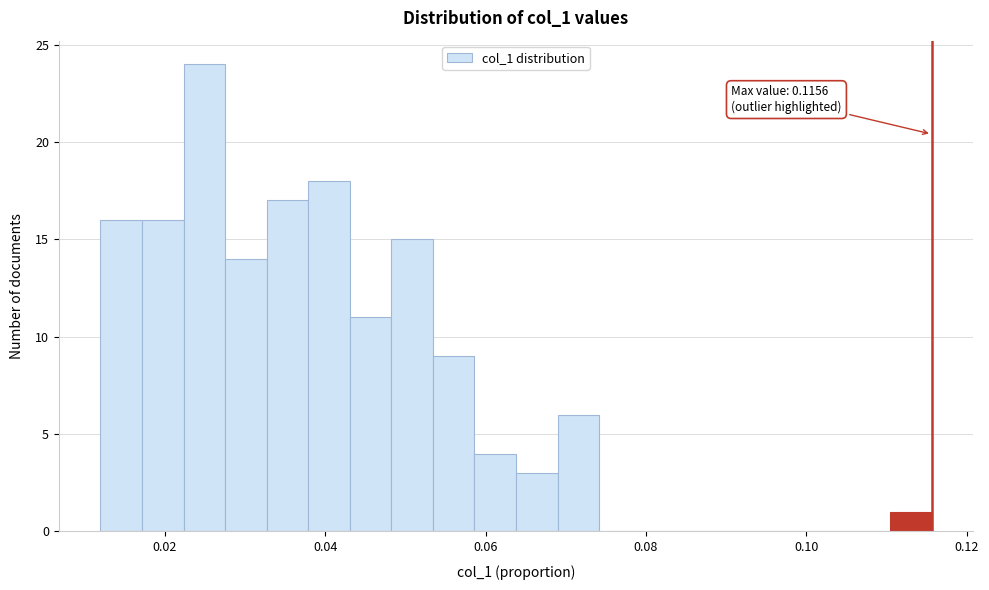

Read against the x-axis, roughly where is the centre of the tallest bar?

0.024